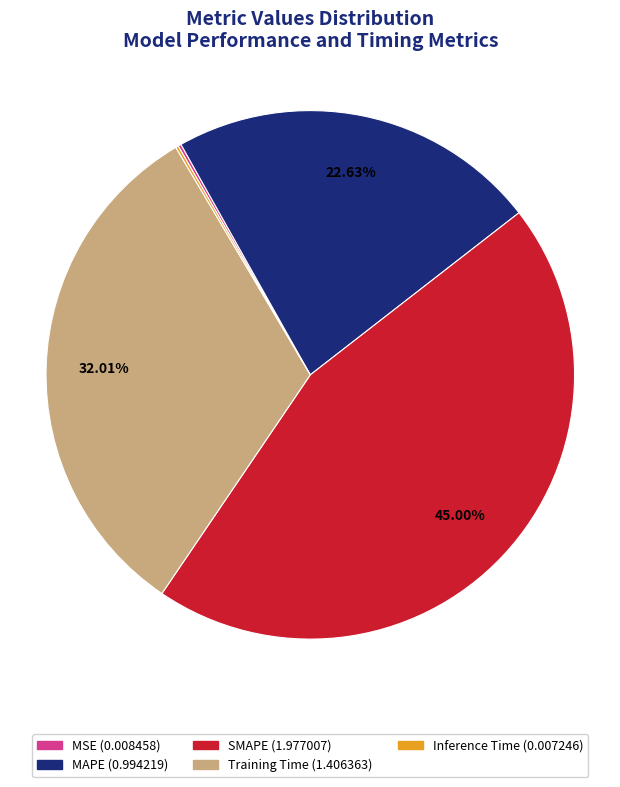

To the nearest percent, what is the difference between the largest and smallest slice percentages?

45%